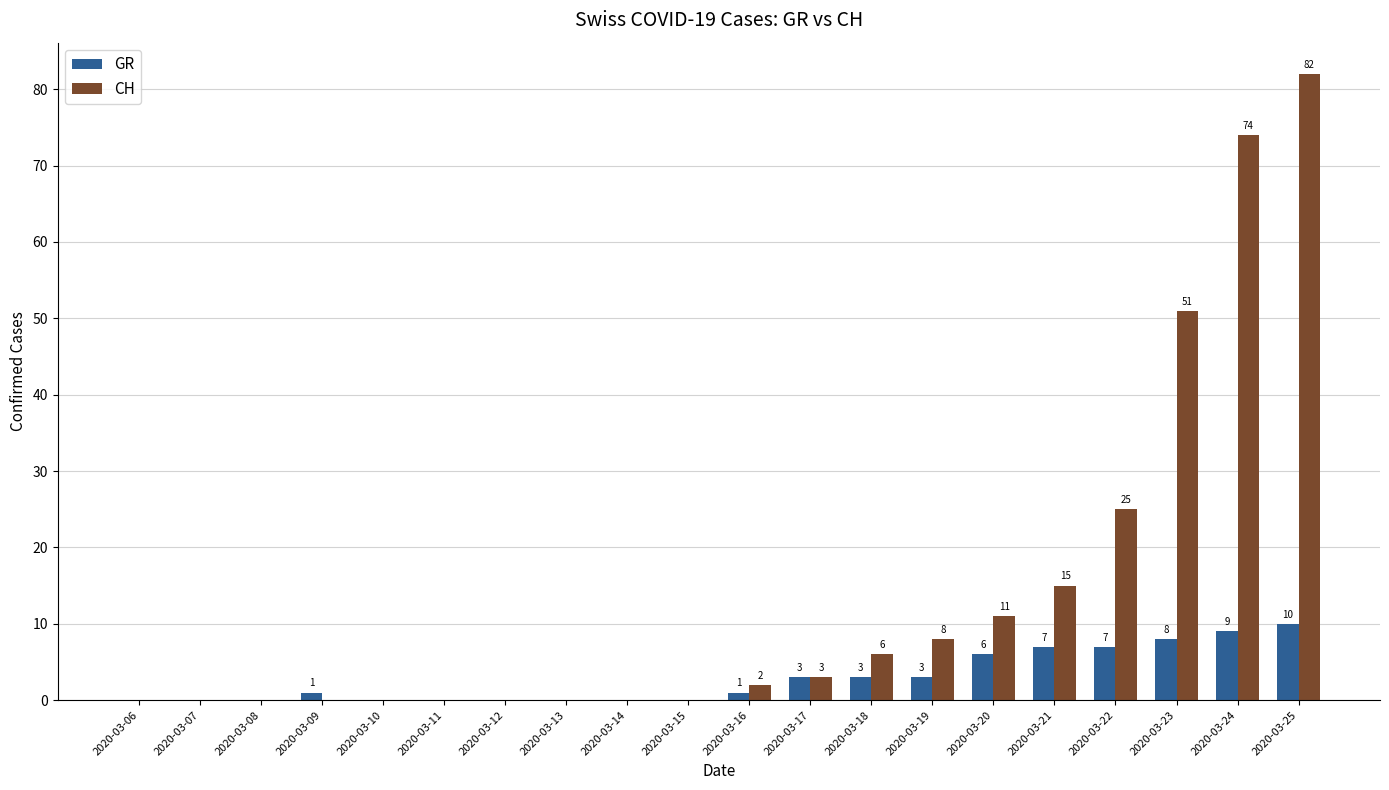

Which series changed the most between 2020-03-08 and 2020-03-22?

CH